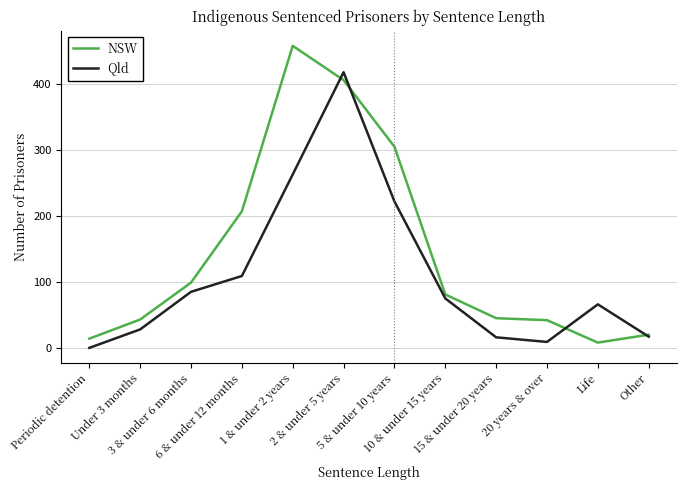

Which series has the widest spread of values?

NSW